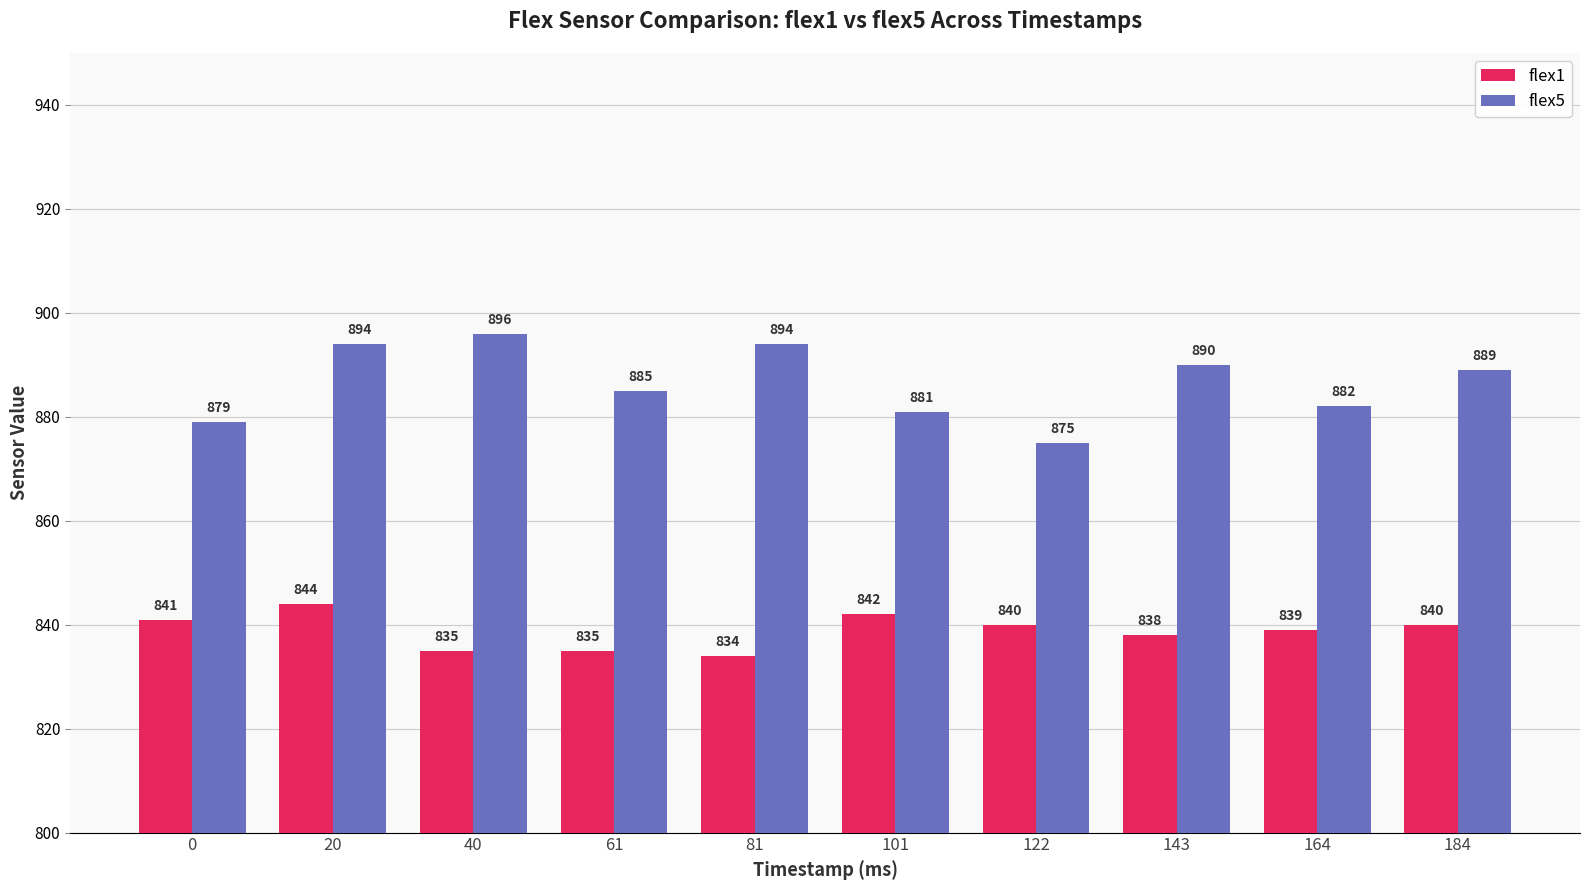

What is the sum of the flex1 values at 61 and 101?

1677